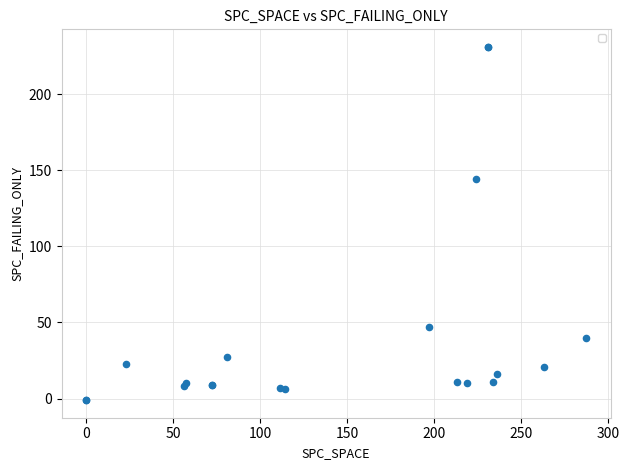

What Y value in the scatter plot is closest to 115?

144